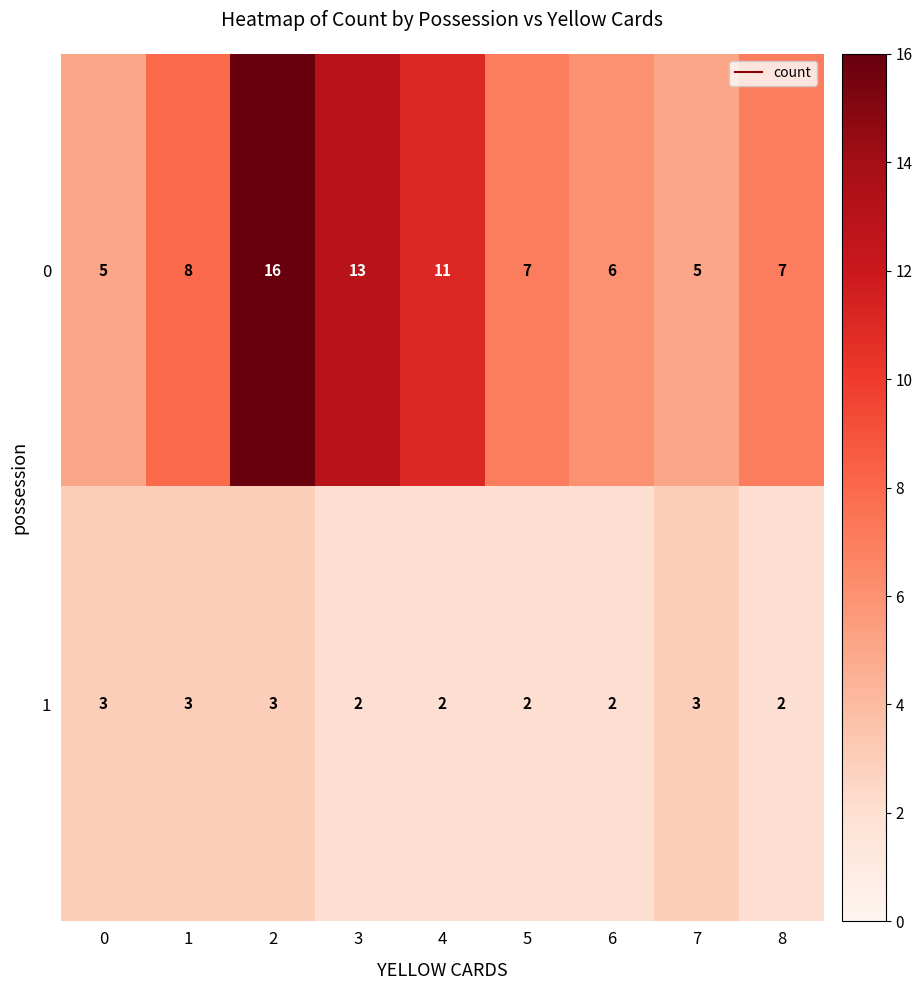

Count the 1 values in the range 2 to 3.

9